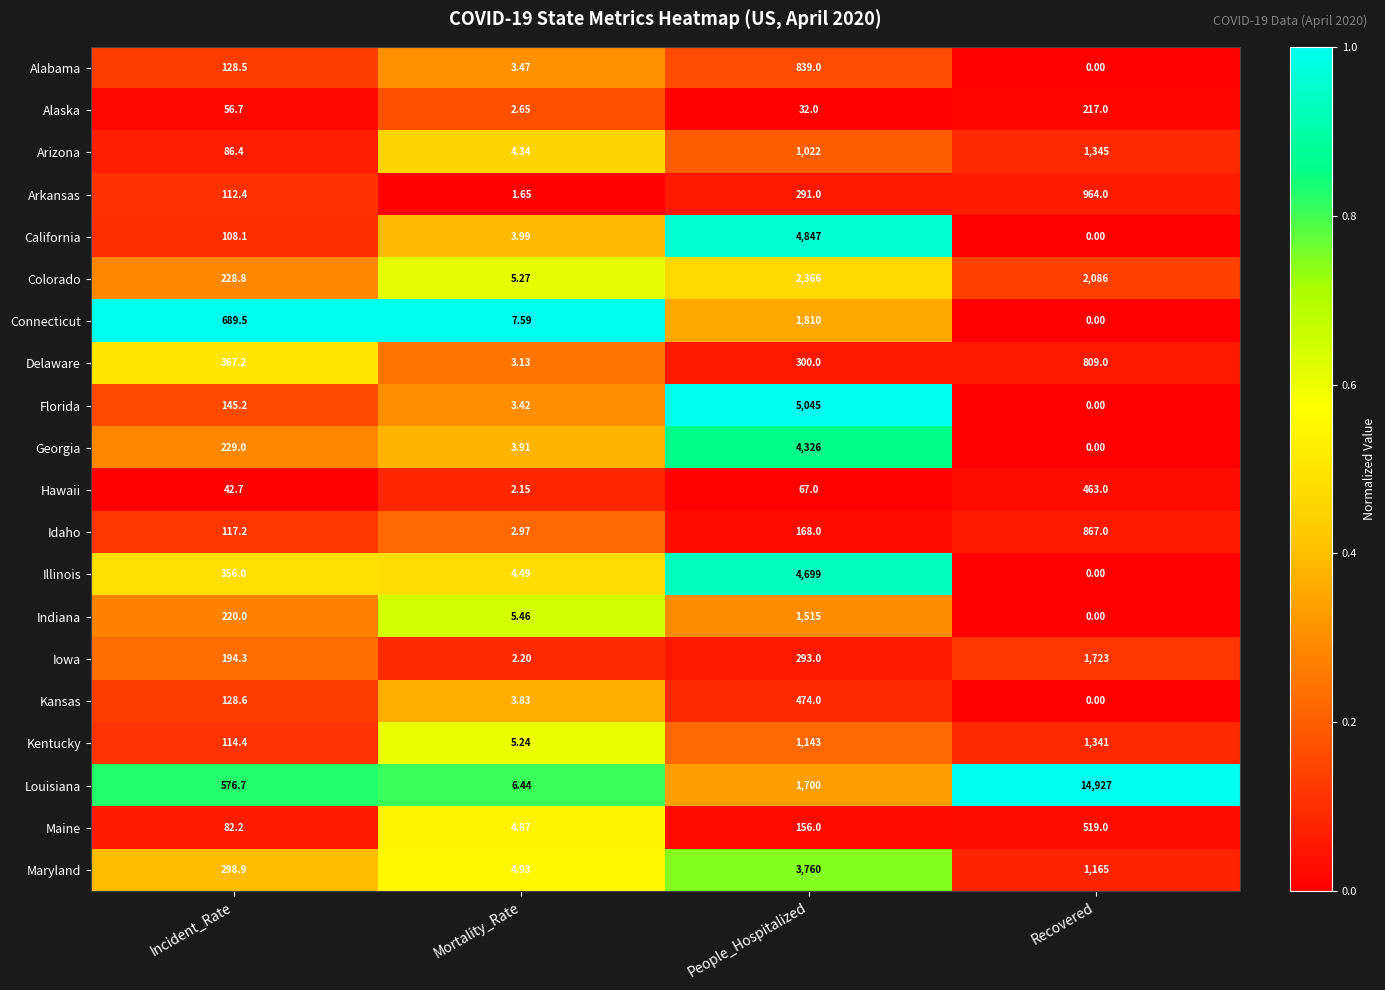

At which label is Maryland closest to 1882?

Recovered